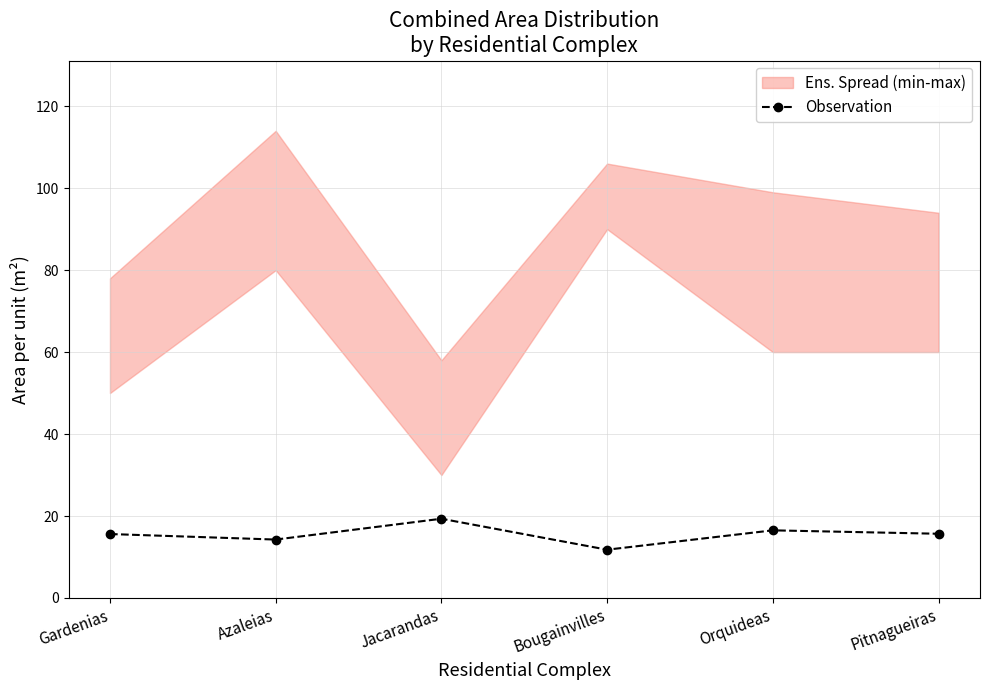

Reading left to right, what are all the values shown in this chart?

15.6	14.2	19.3	11.8	16.5	15.7